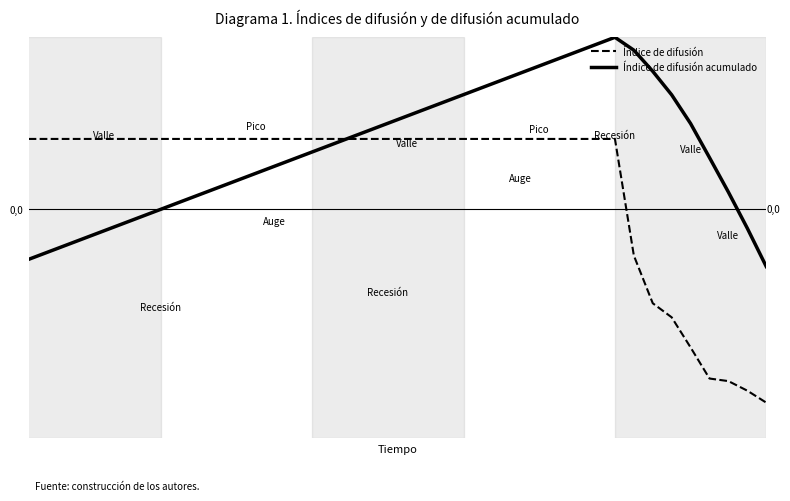

What is the difference between the maximum and minimum values in the Índice de difusión series?

0.9